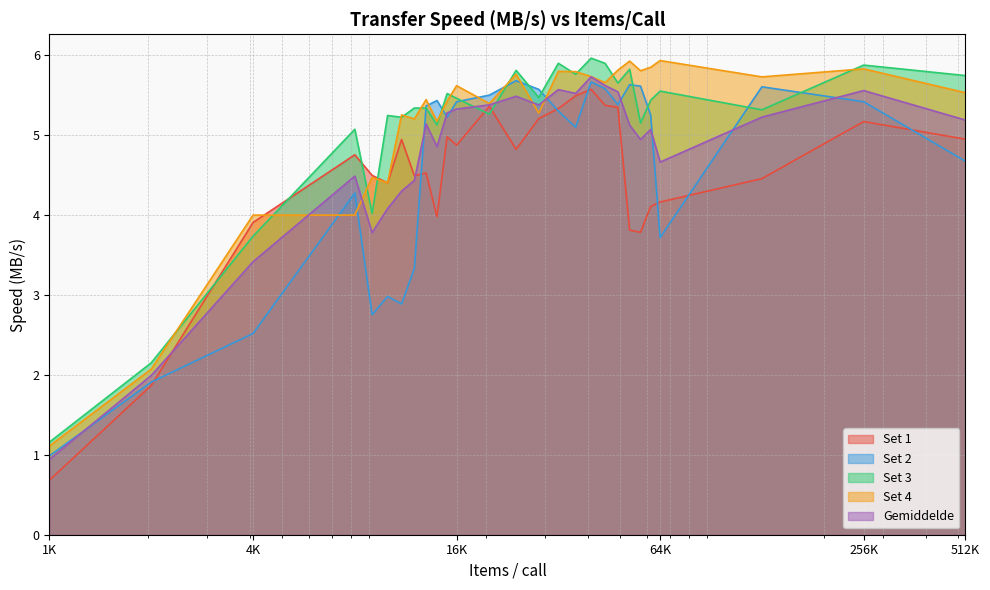

How many intersections are there between Set 2 and Set 4?

8